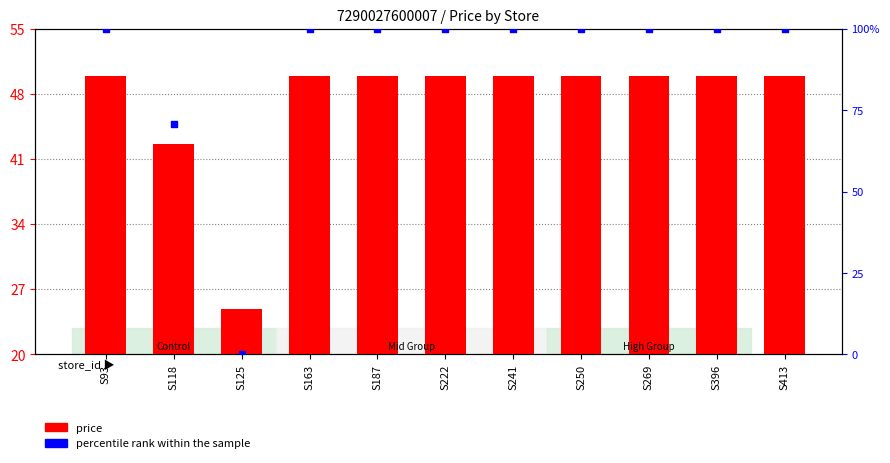

What is the total value across all series at S125?

24.9